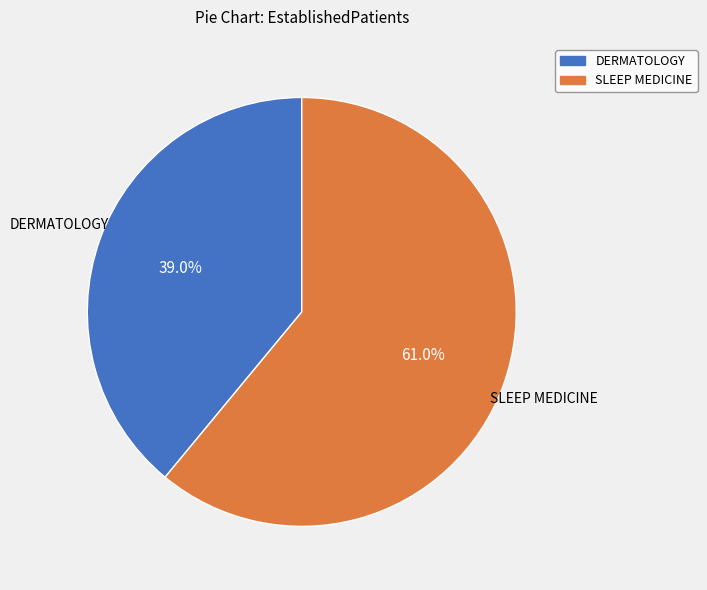

What is the ratio of the value at DERMATOLOGY to the value at SLEEP MEDICINE?

0.6